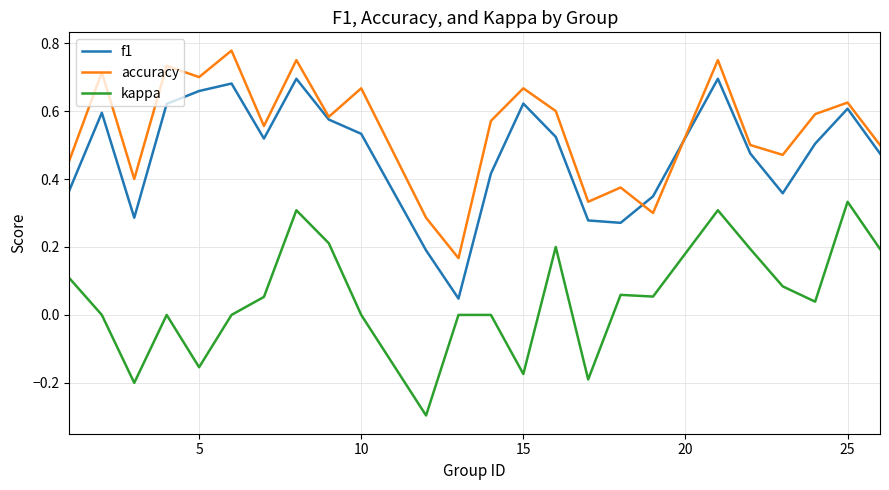

Which series has the largest total across all categories?

accuracy